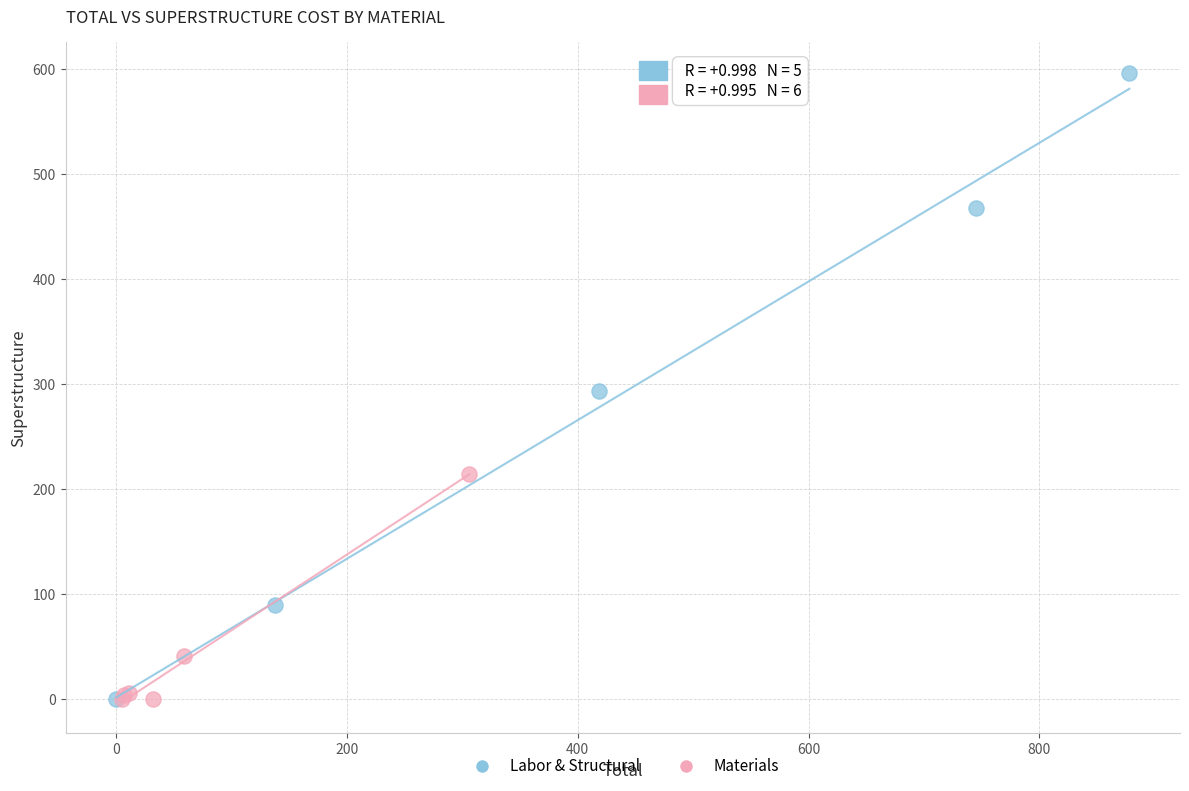

Which series has the widest spread of Y values?

Labor & Structural